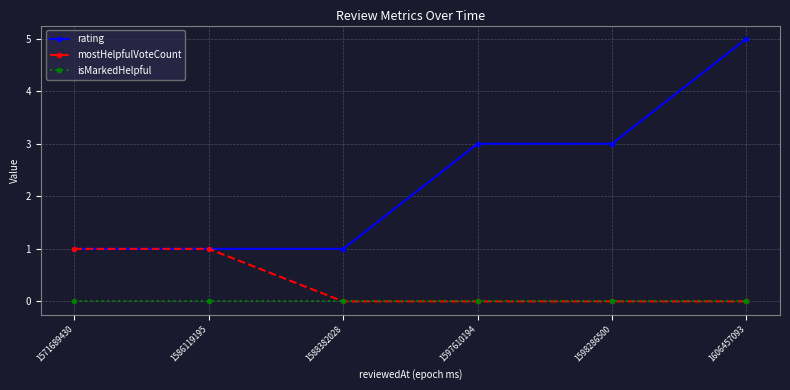

List the series in order of their peak value, highest first.

rating, mostHelpfulVoteCount, isMarkedHelpful